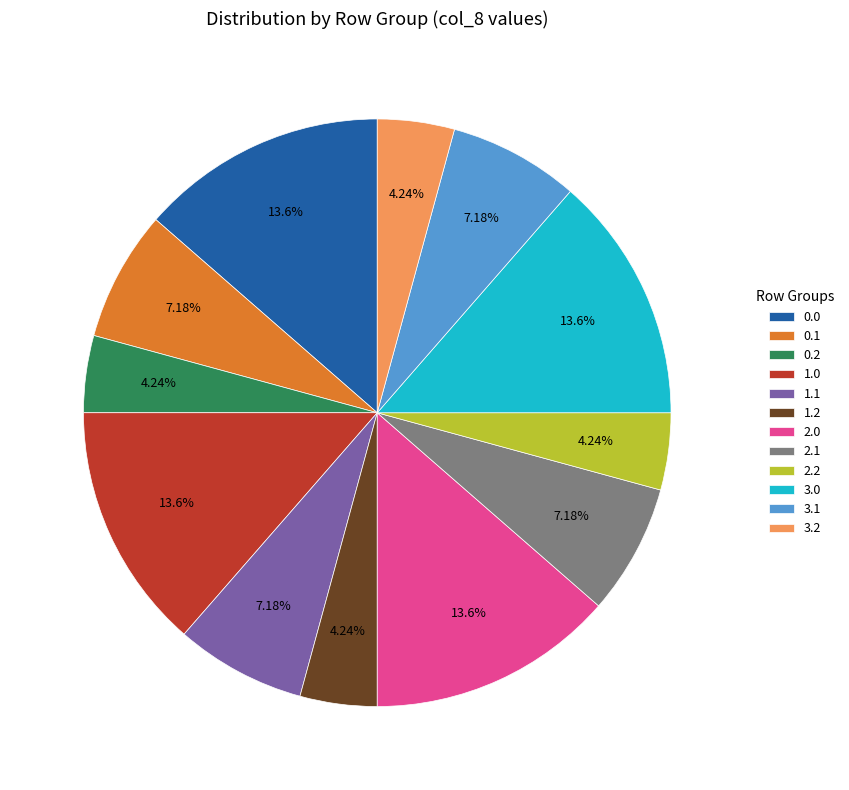

Do 3.2 and 1.2 together represent more than half of the pie?

No